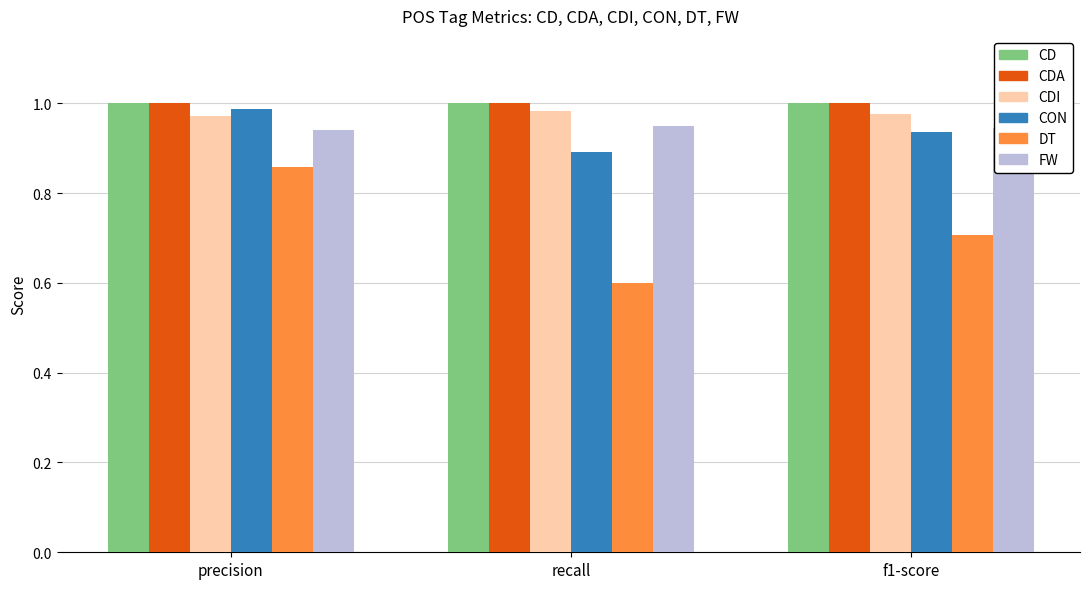

What is the total value across all series at recall?

5.4